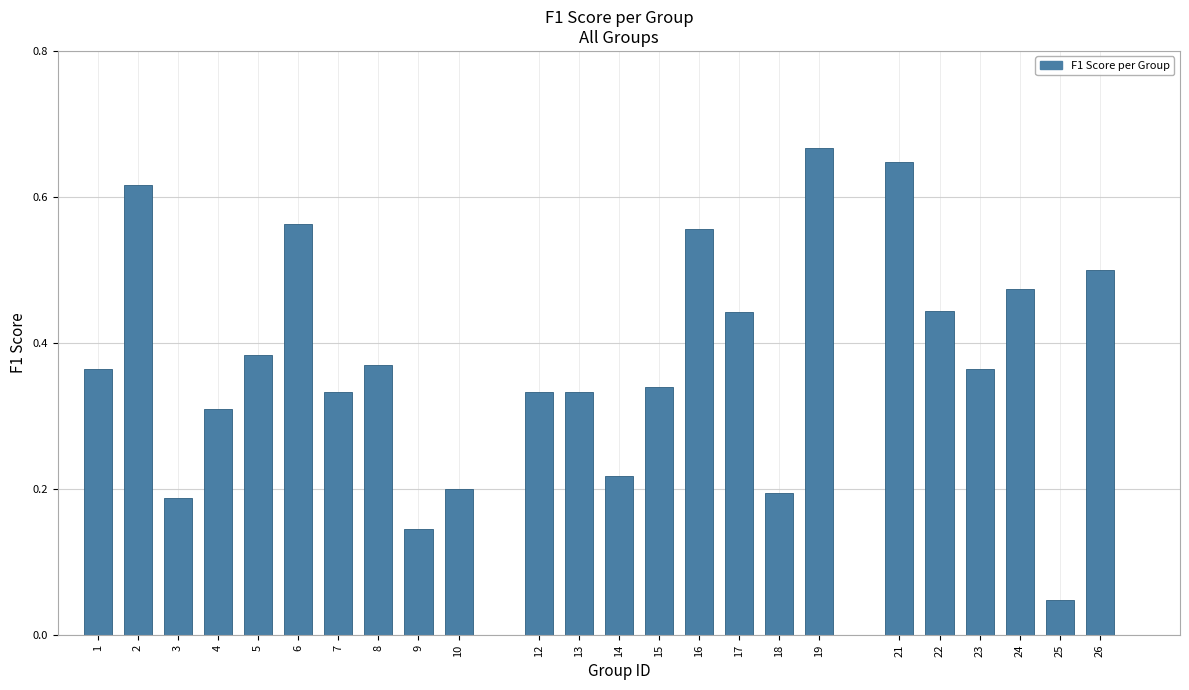

Which label corresponds to the largest value in the chart?

19